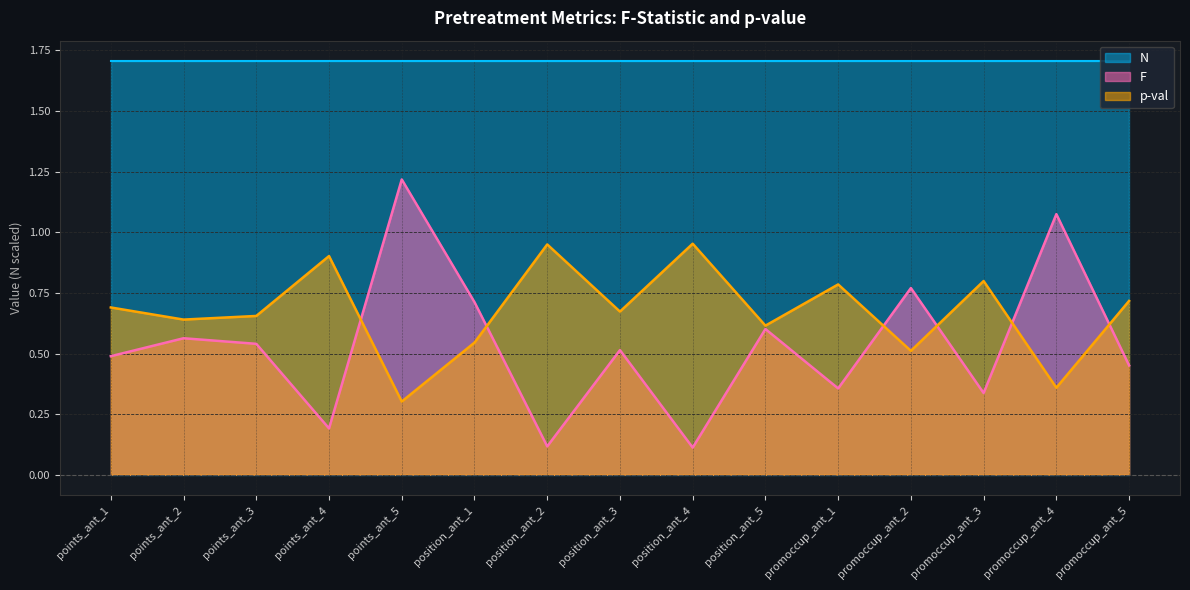

Rank the series at position_ant_3 from lowest to highest value.

F, p-val, N